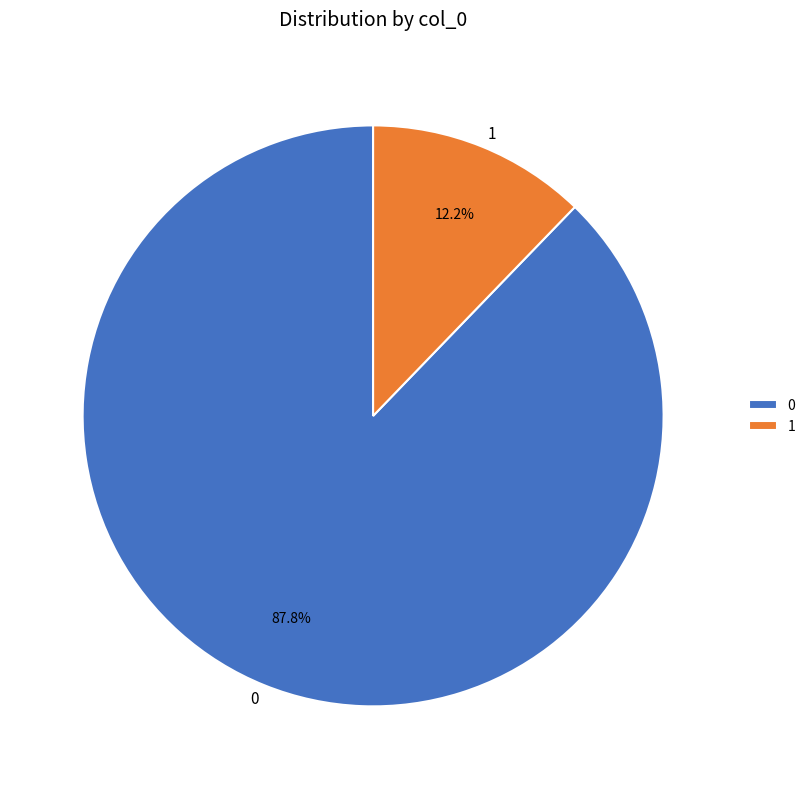

Count the number of slices in the pie.

2